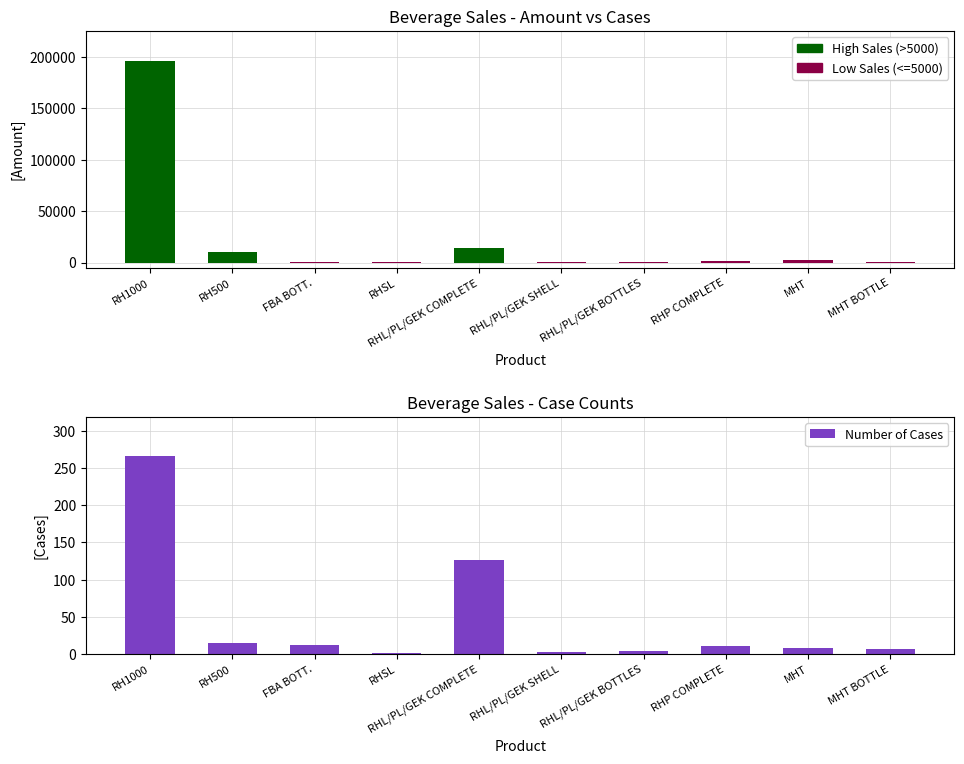

At which label is the value closest to 133?

RHL/PL/GEK COMPLETE